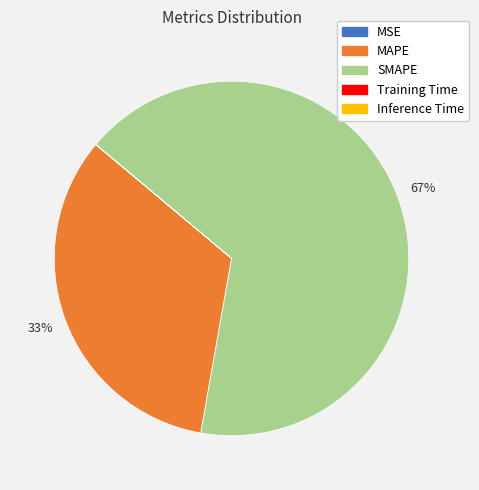

Does SMAPE represent more than half of the total?

Yes